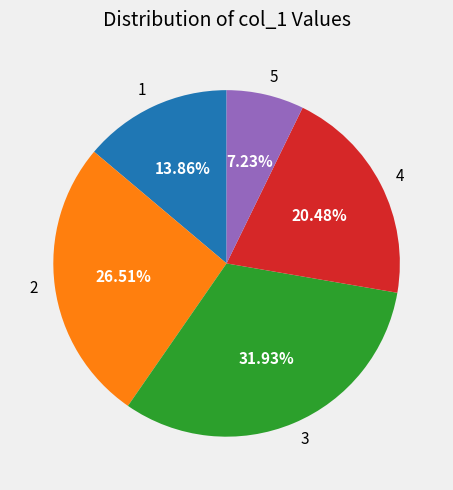

Combined, do 2 and 5 account for over 50%?

No